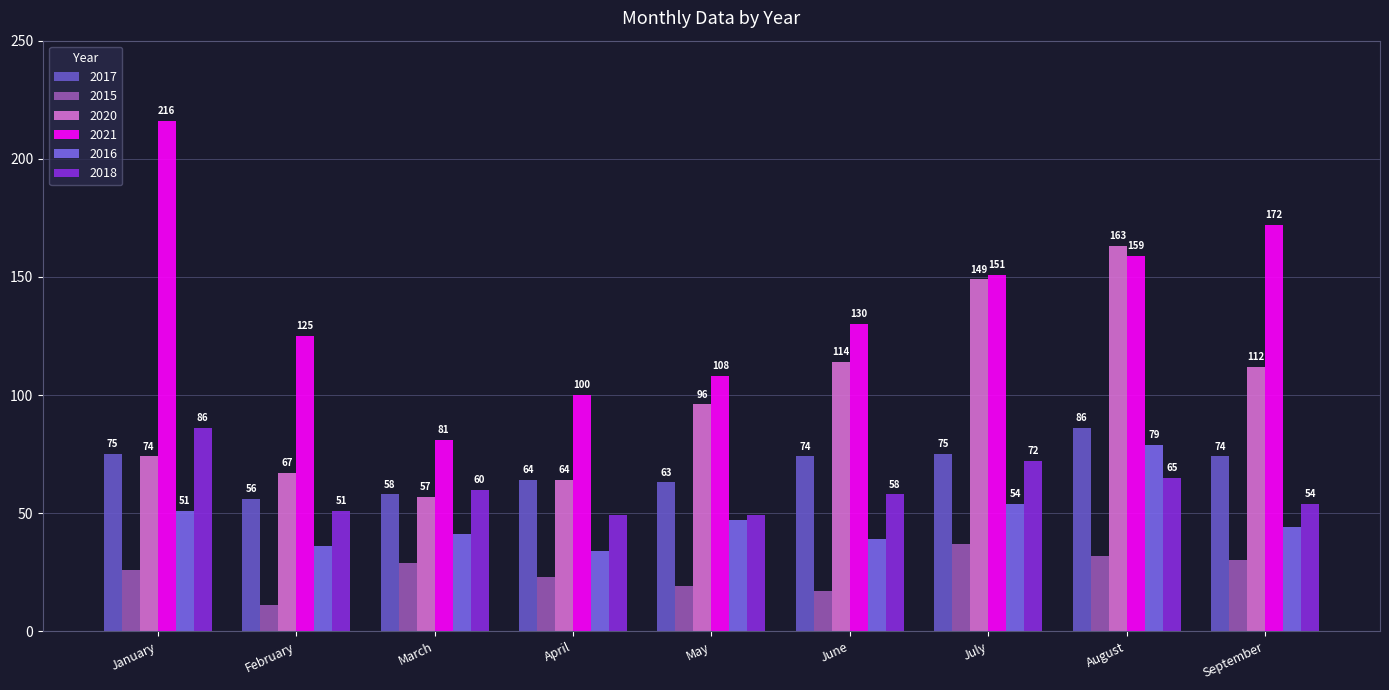

Which category has the highest value in the 2016 series?

August